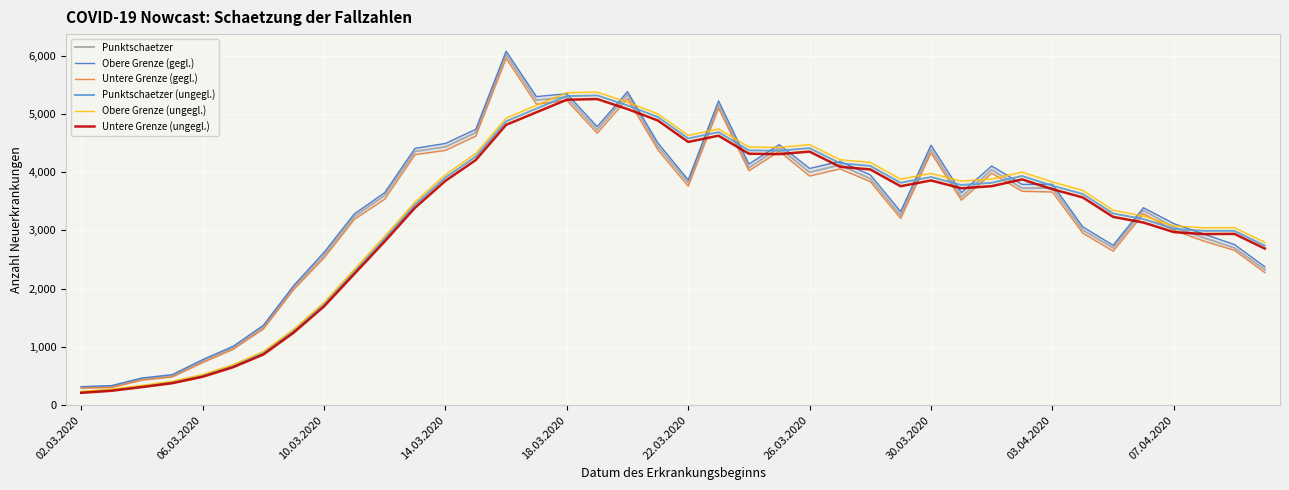

In Untere Grenze (ungegl.), how many points are higher than both neighbors (excluding endpoints)?

6